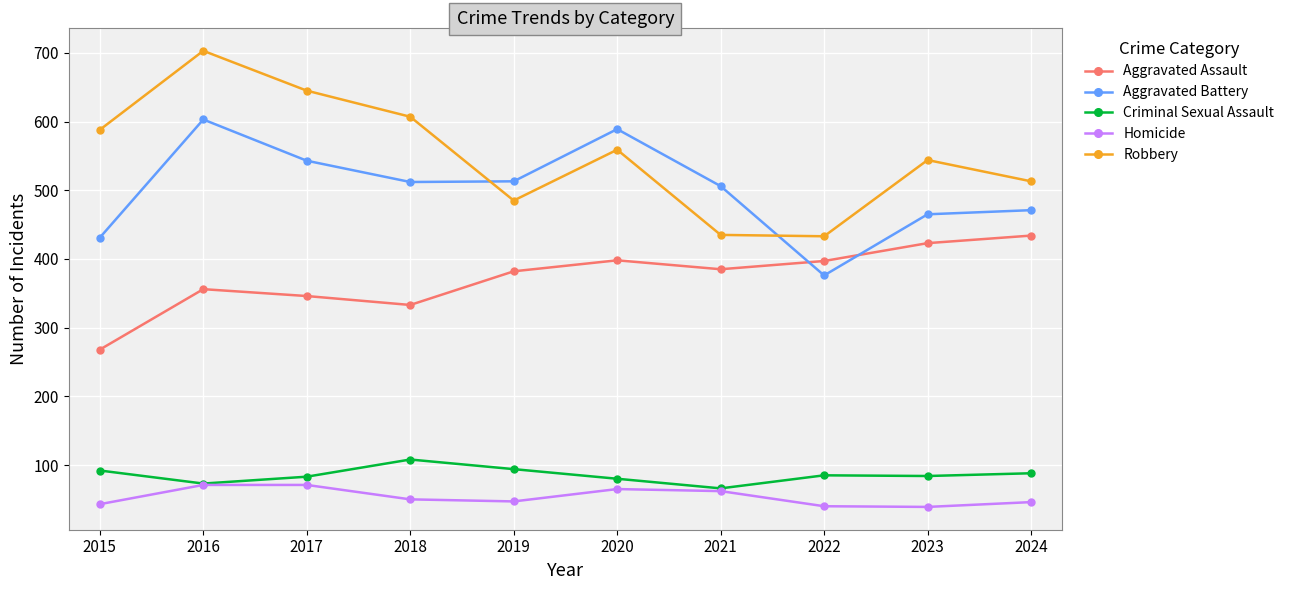

Which series has the largest total across all categories?

Robbery